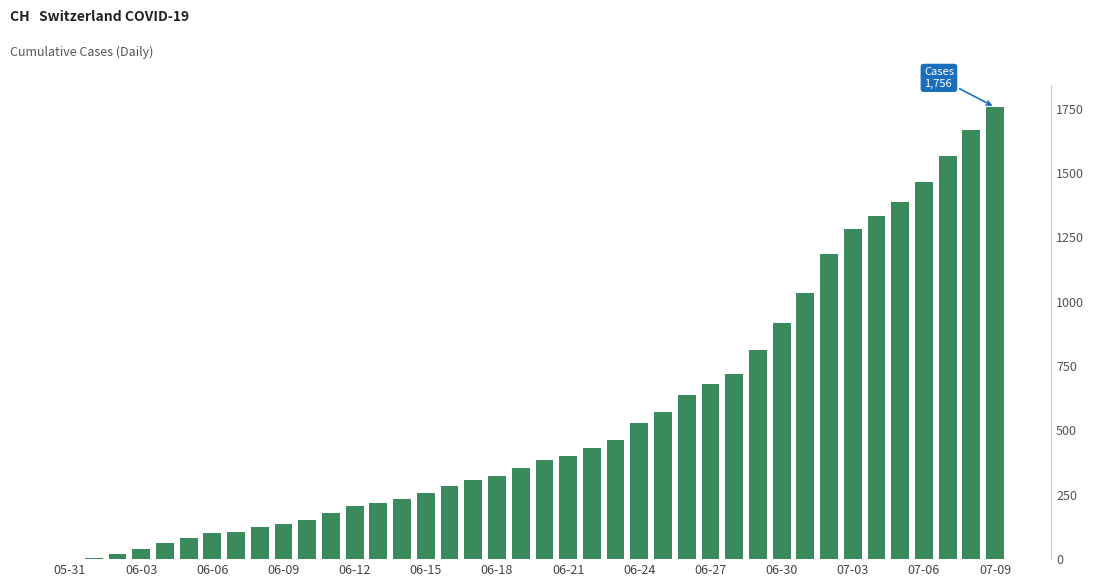

The value at 29 is 1116. True or false?

False